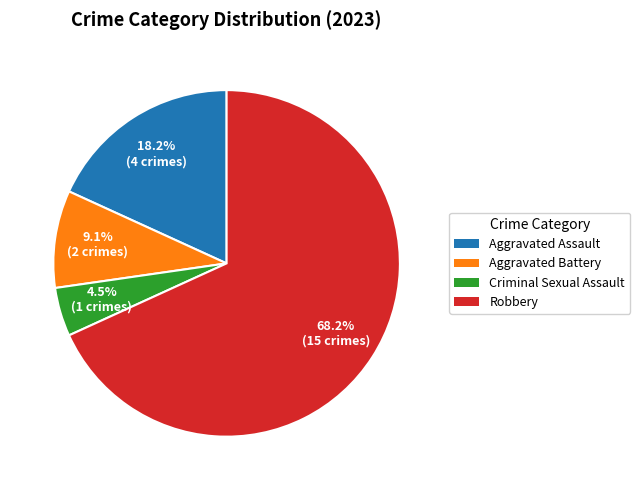

True or false: Robbery accounts for 61% of the total.

False